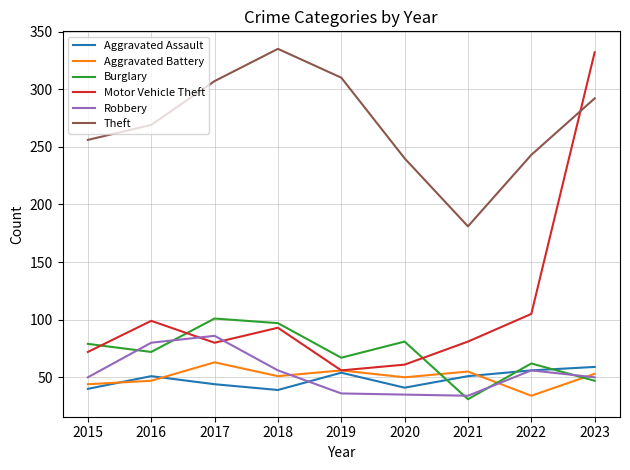

What is the highest value of the Aggravated Battery series?

63